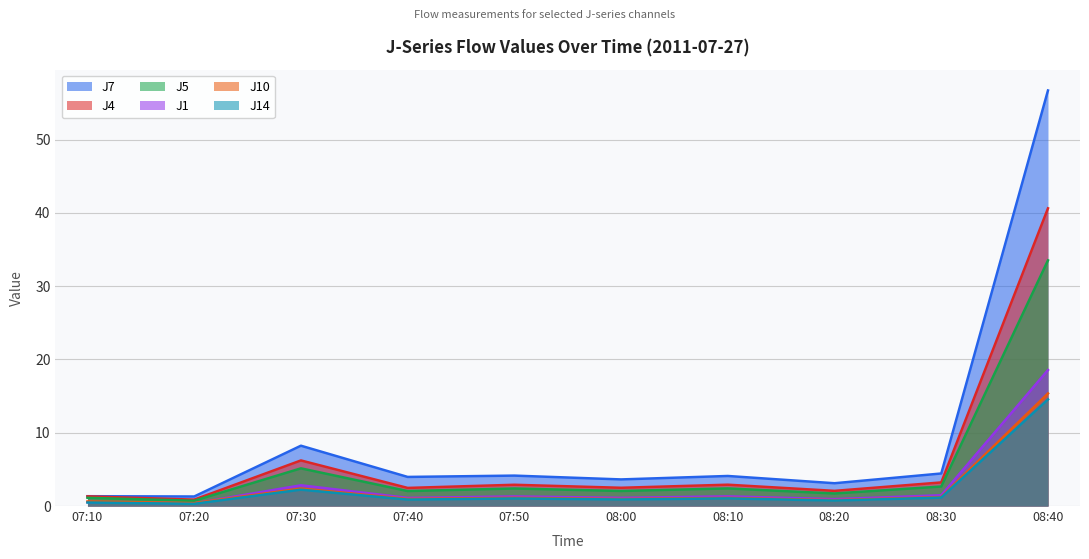

True or false: J4 and J14 intersect in this chart.

False